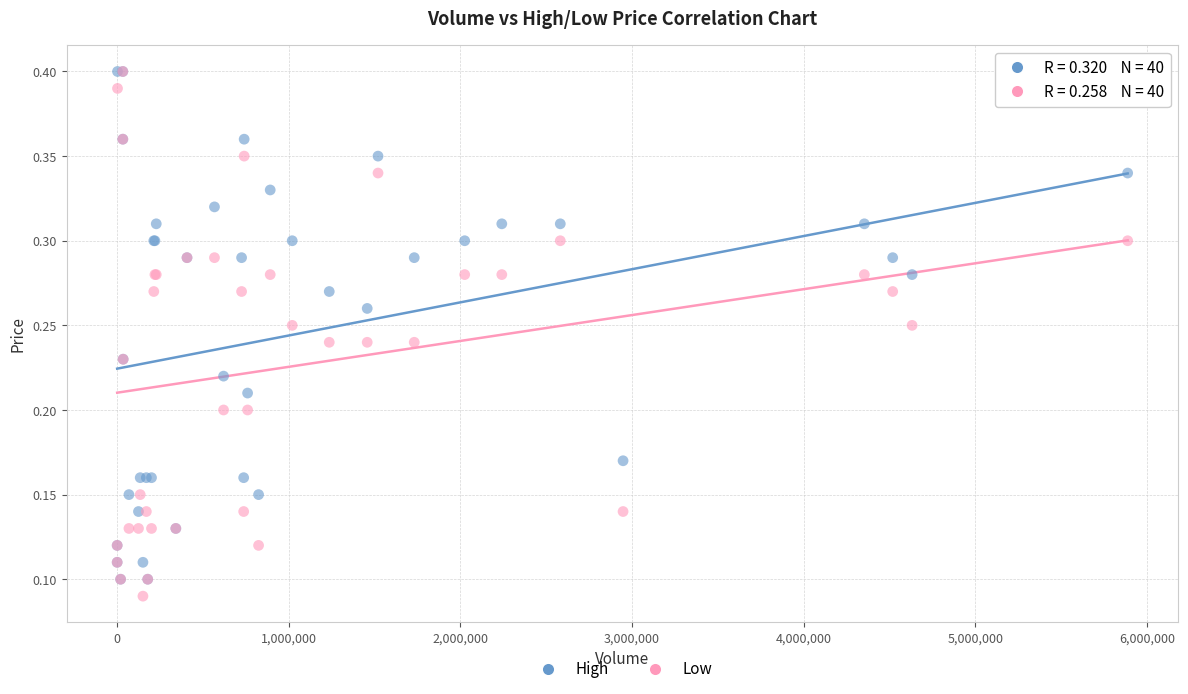

What are all the series names shown in the legend?

High, Low